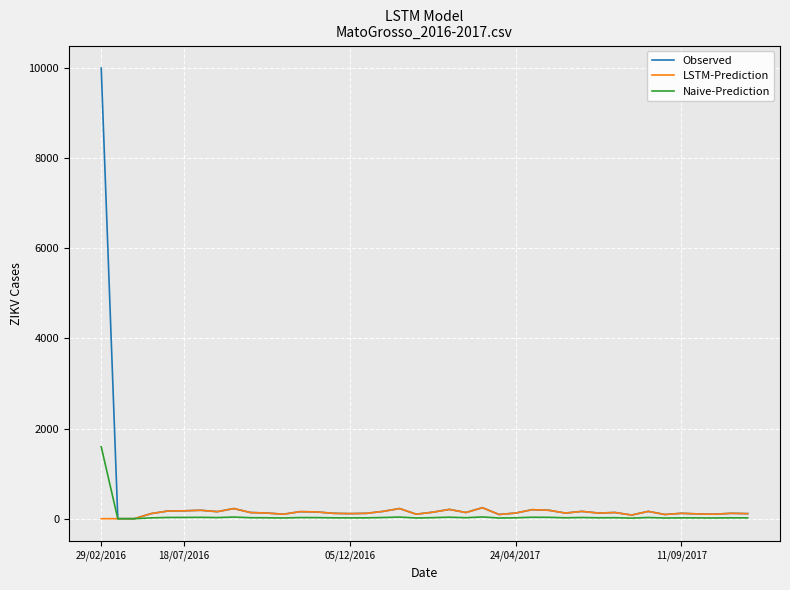

Does the chart have visible grid lines?

Yes